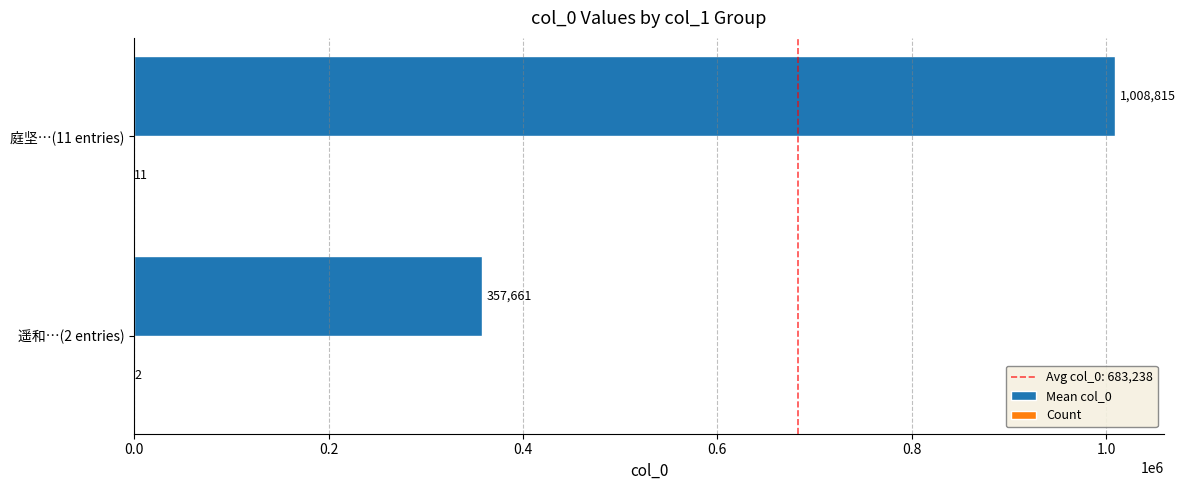

Which label corresponds to the largest value in the chart?

庭坚…(11 entries)